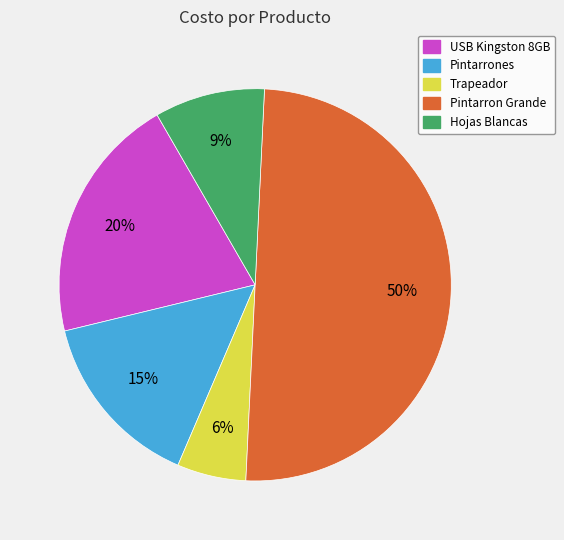

Which has a higher value, Pintarrones or USB Kingston 8GB?

USB Kingston 8GB